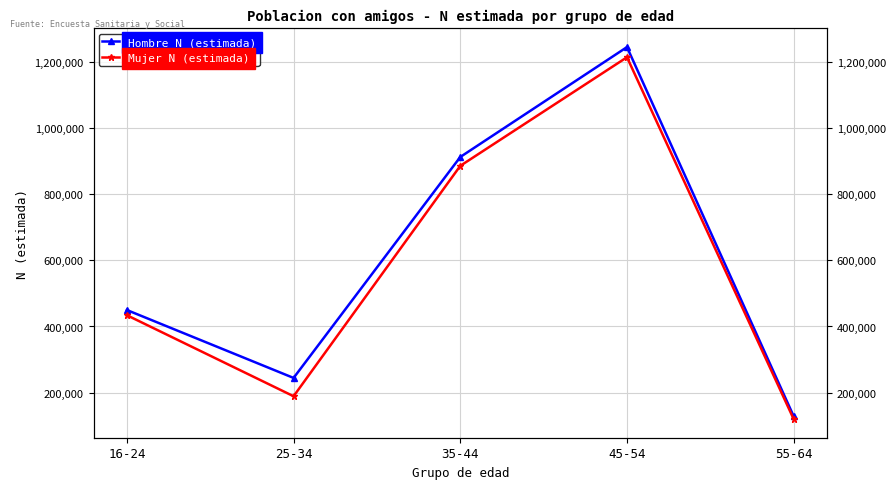

What is the sum of all Mujer N (estimada) values?

2843184